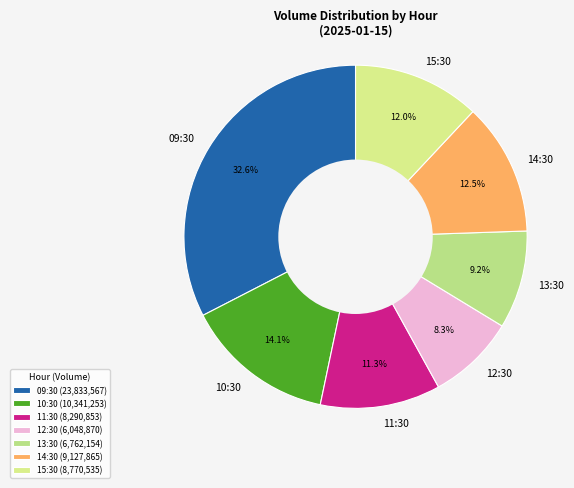

To the nearest percent, what is the combined percentage of 12:30 and 11:30?

20%